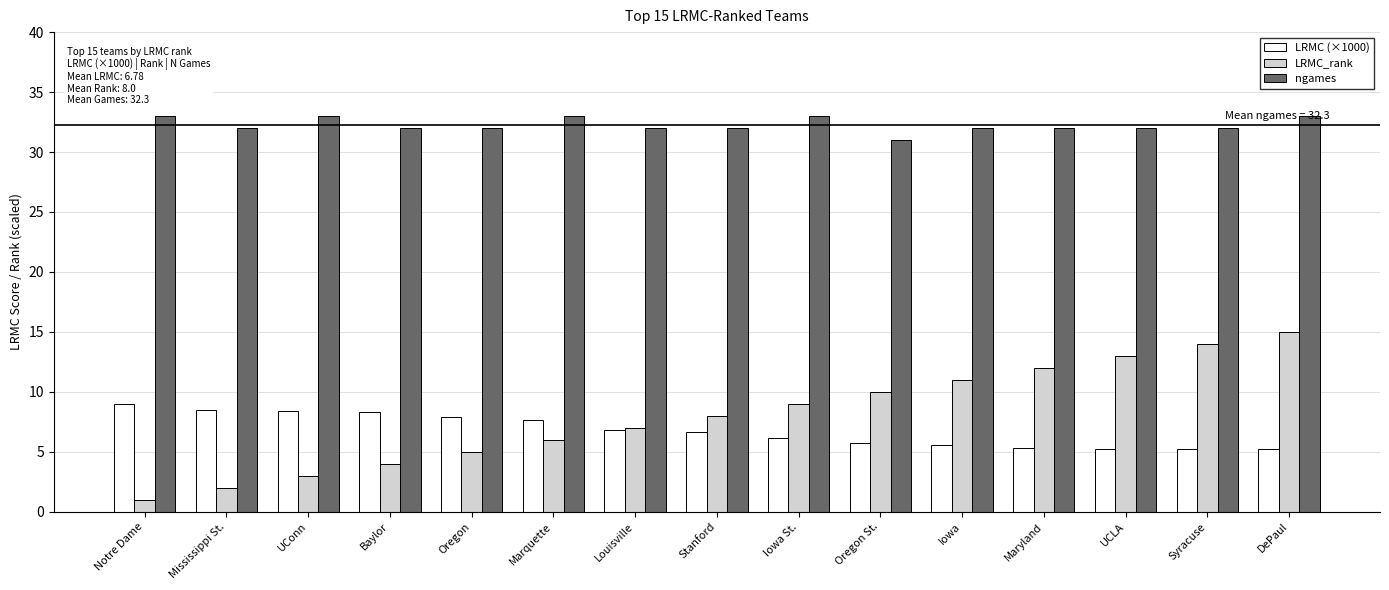

What is the difference between the second highest and second lowest values in the LRMC_rank series?

12.0